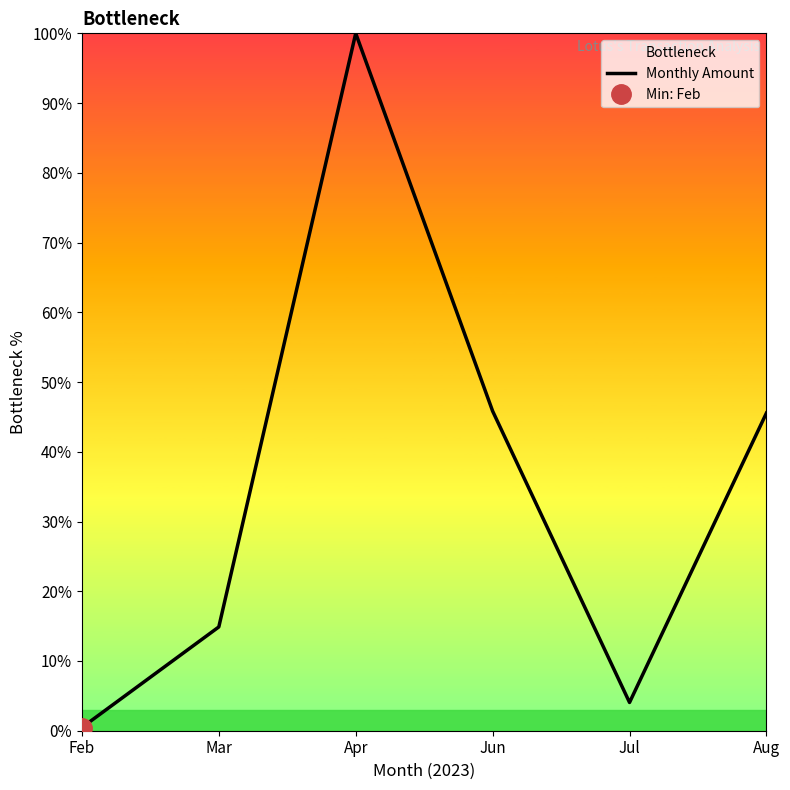

What is the smallest value displayed?

0.5